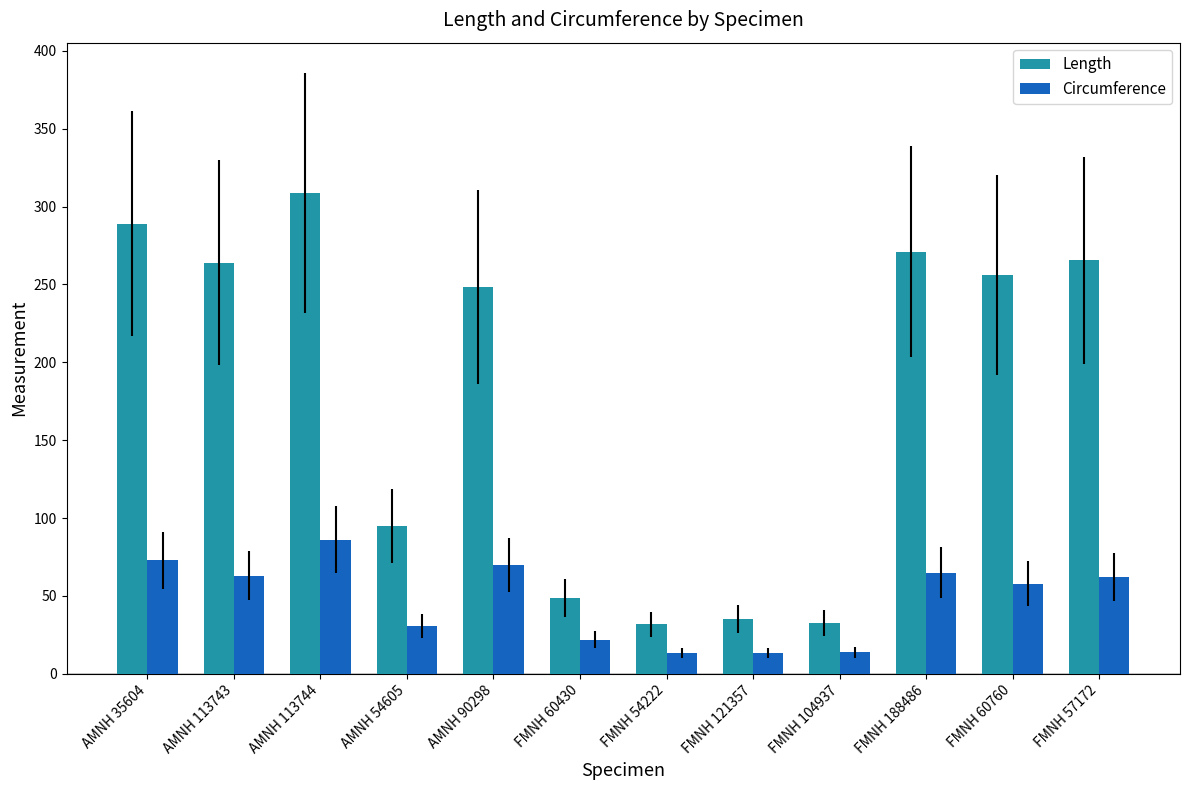

What is the minimum value shown in the chart?

13.3